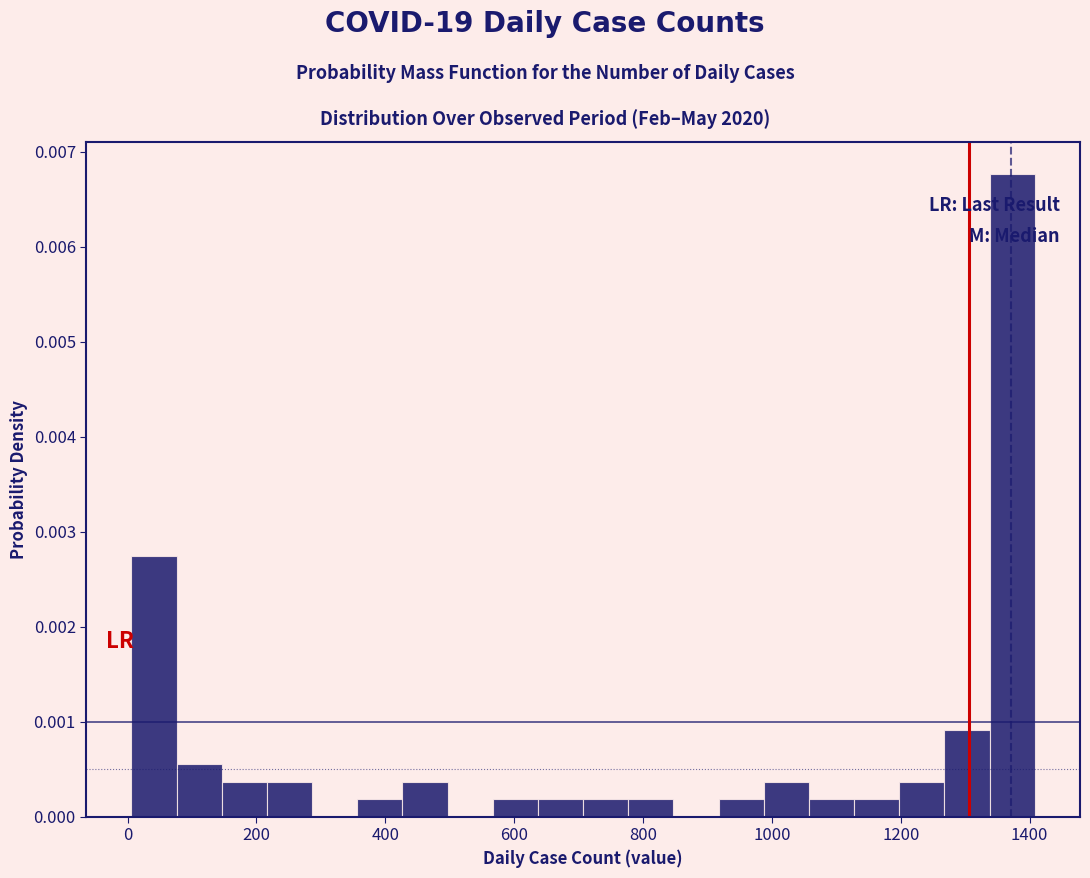

Read against the x-axis, roughly where is the centre of the tallest bar?

1380